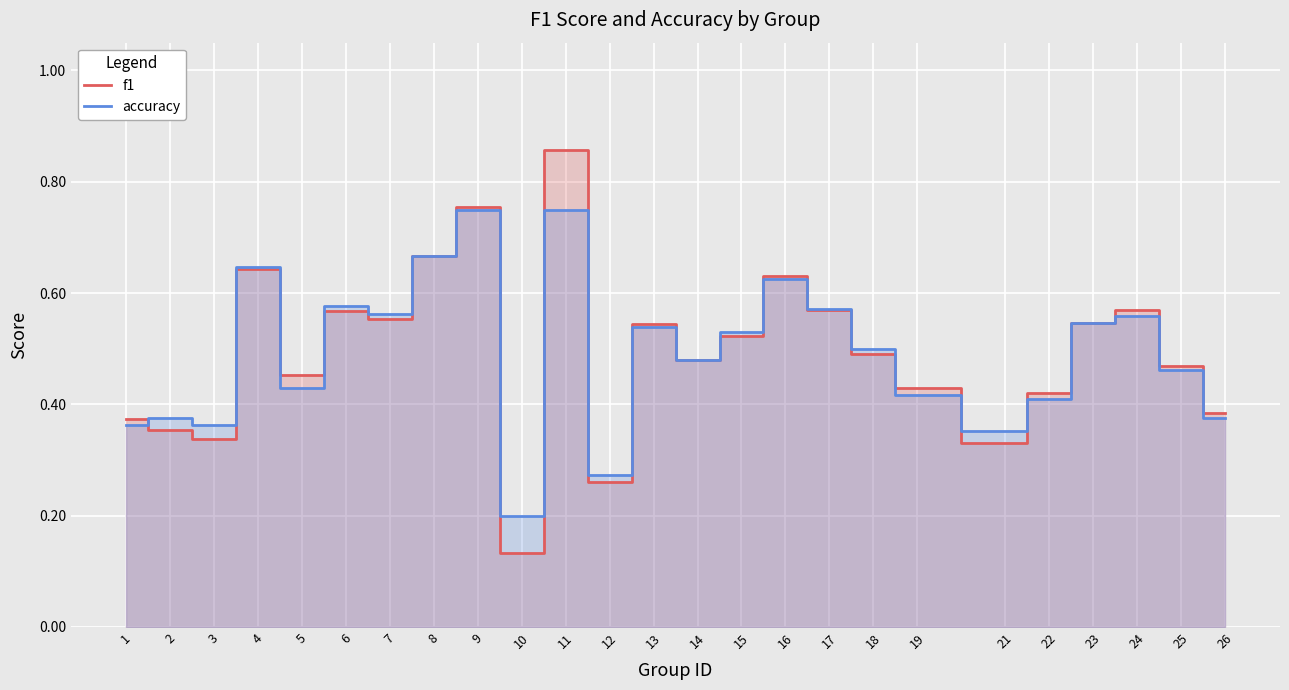

What is the difference between the maximum and minimum values in the f1 series?

0.7